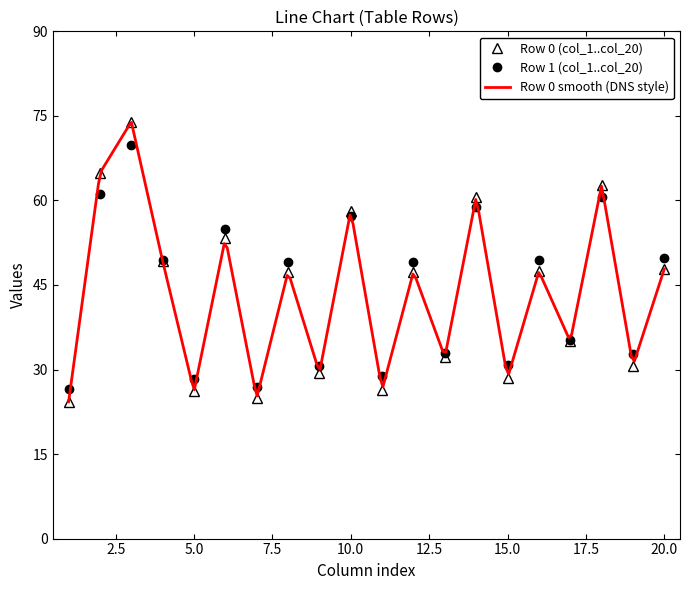

How many values in the col_3 series are below 73?

1